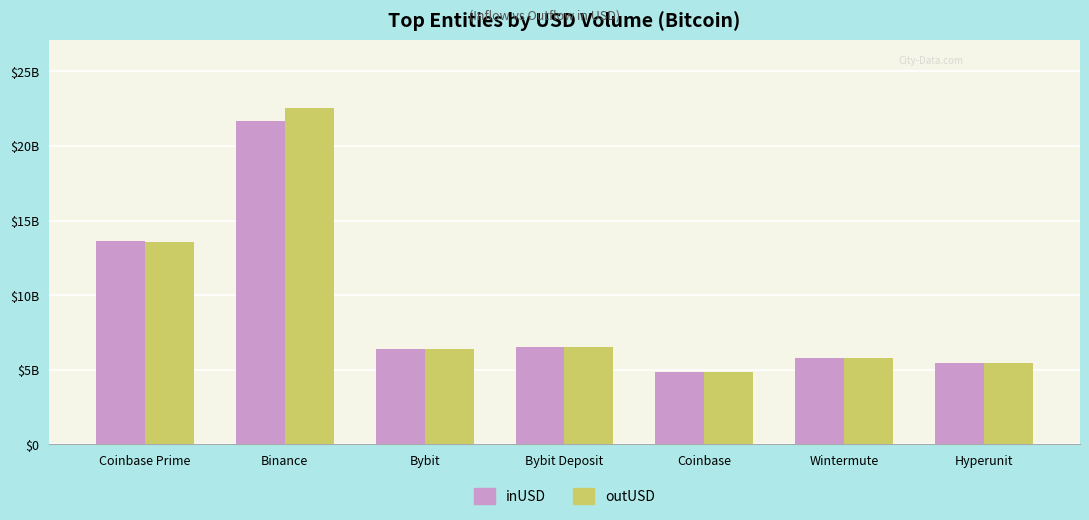

What is the sum of all inUSD values?

64232039056.6